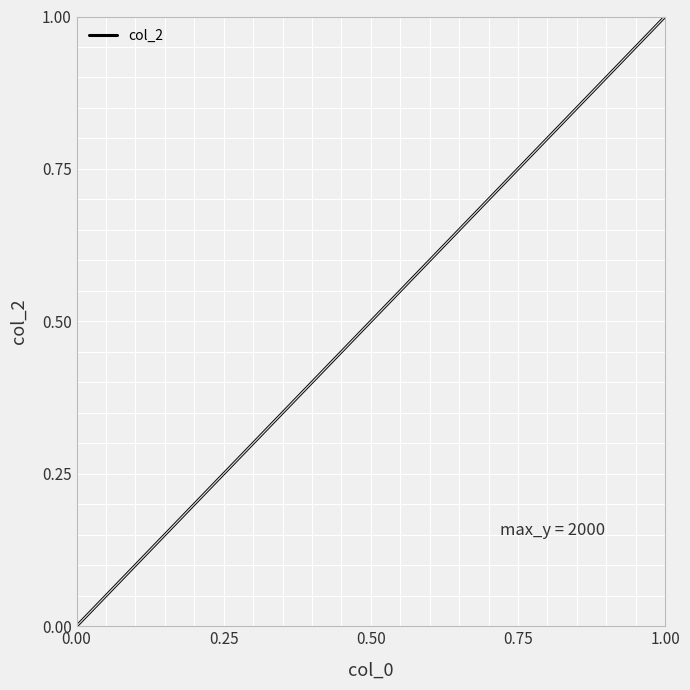

What is the difference between the maximum and minimum values?

1.0